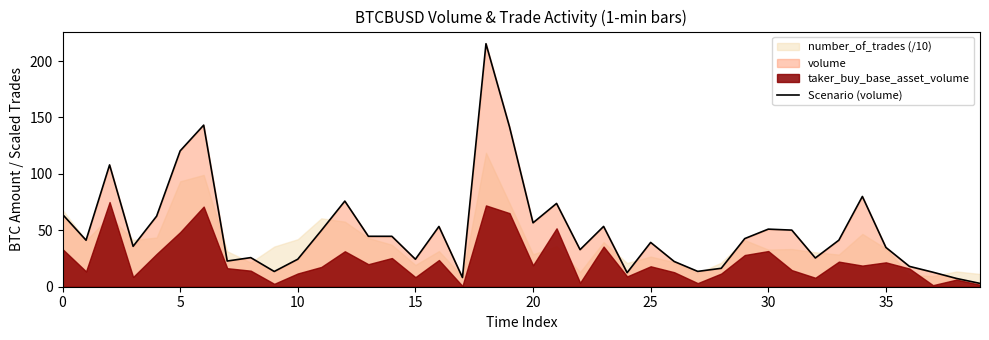

What is the greatest value displayed?

215.4